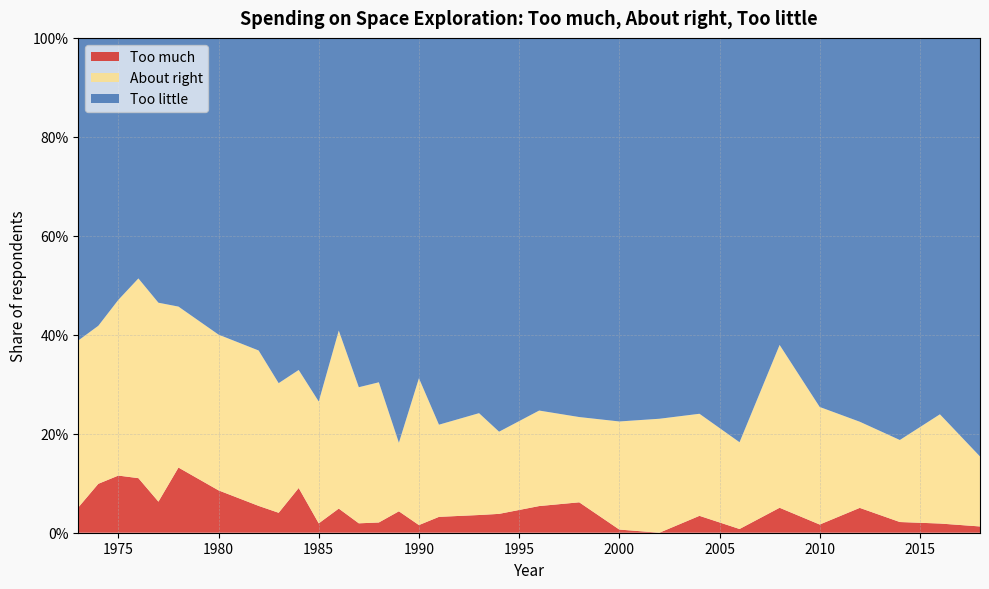

Reading left to right, what are all the values shown in this chart?

Too much: 1973=0.1	1974=0.1	1975=0.1	1976=0.1	1977=0.1	1978=0.1	1980=0.1	1982=0.1	1983=0.0	1984=0.1	1985=0.0	1986=0.0	1987=0.0	1988=0.0	1989=0.0	1990=0.0	1991=0.0	1993=0.0	1994=0.0	1996=0.1	1998=0.1	2000=0.0	2002=0.0	2004=0.0	2006=0.0	2008=0.1	2010=0.0	2012=0.1	2014=0.0	2016=0.0	2018=0.0
About right: 1973=0.3	1974=0.3	1975=0.4	1976=0.4	1977=0.4	1978=0.3	1980=0.3	1982=0.3	1983=0.3	1984=0.2	1985=0.2	1986=0.4	1987=0.3	1988=0.3	1989=0.1	1990=0.3	1991=0.2	1993=0.2	1994=0.2	1996=0.2	1998=0.2	2000=0.2	2002=0.2	2004=0.2	2006=0.2	2008=0.3	2010=0.2	2012=0.2	2014=0.2	2016=0.2	2018=0.1
Too little: 1973=0.6	1974=0.6	1975=0.5	1976=0.5	1977=0.5	1978=0.5	1980=0.6	1982=0.6	1983=0.7	1984=0.7	1985=0.7	1986=0.6	1987=0.7	1988=0.7	1989=0.8	1990=0.7	1991=0.8	1993=0.8	1994=0.8	1996=0.8	1998=0.8	2000=0.8	2002=0.8	2004=0.8	2006=0.8	2008=0.6	2010=0.7	2012=0.8	2014=0.8	2016=0.8	2018=0.8